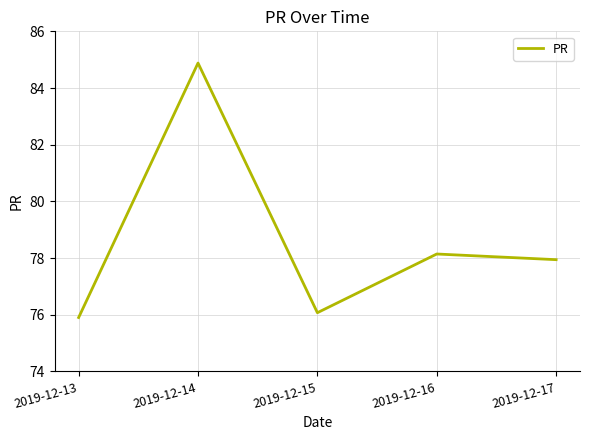

How many values exceed 77?

3